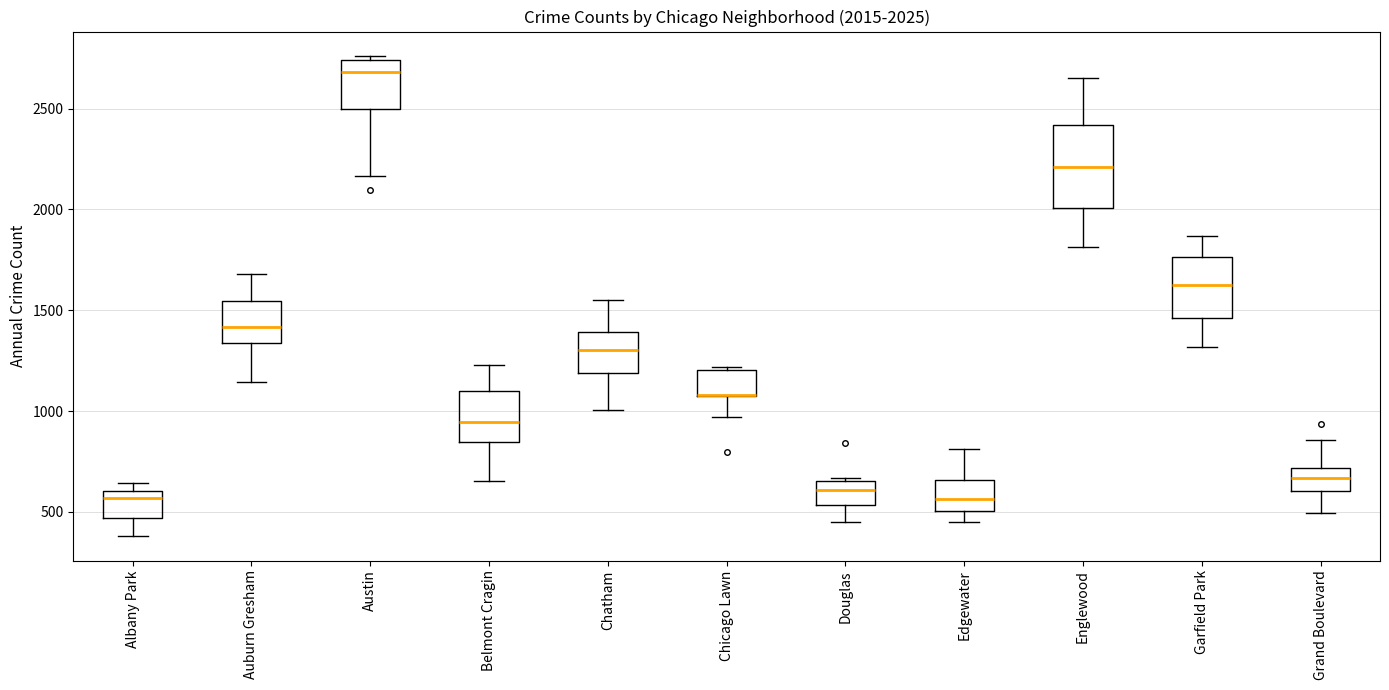

Comparing the boxes themselves (not the whiskers), which one is the tallest?

Englewood